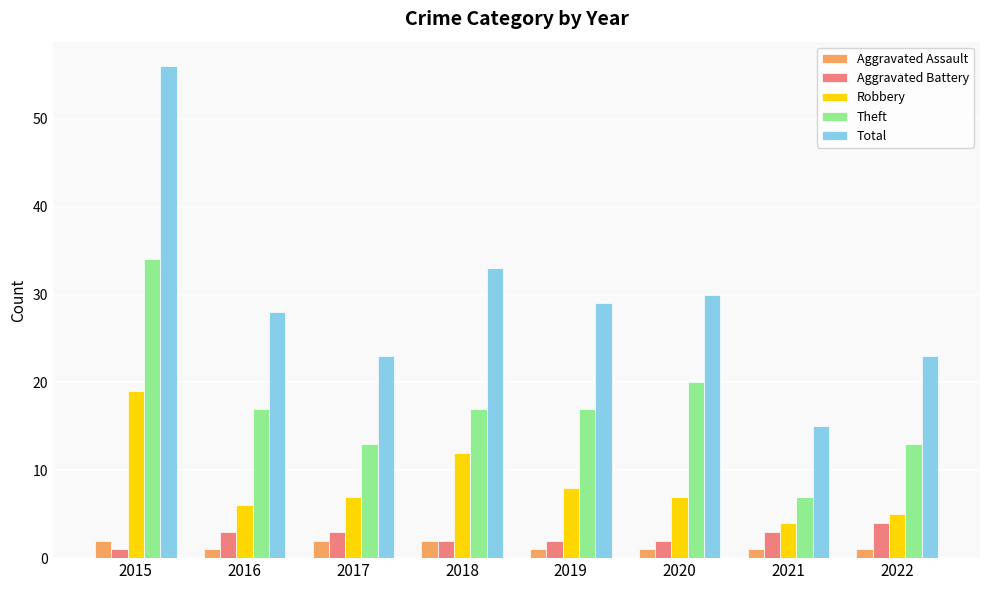

At which label does Aggravated Battery reach its minimum?

2015